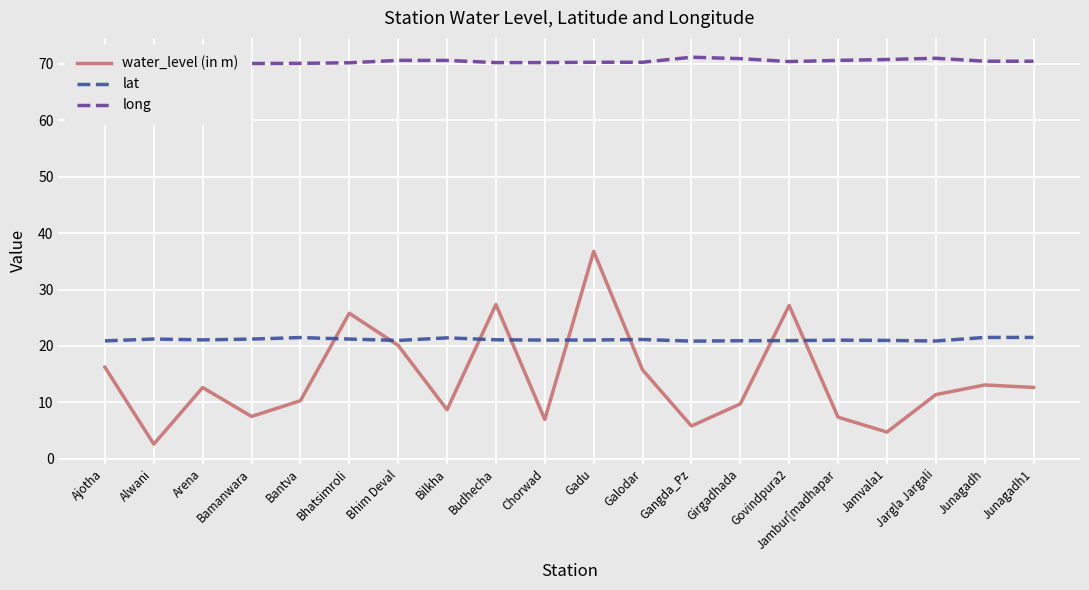

In water_level (in m), how many points are higher than both neighbors (excluding endpoints)?

6